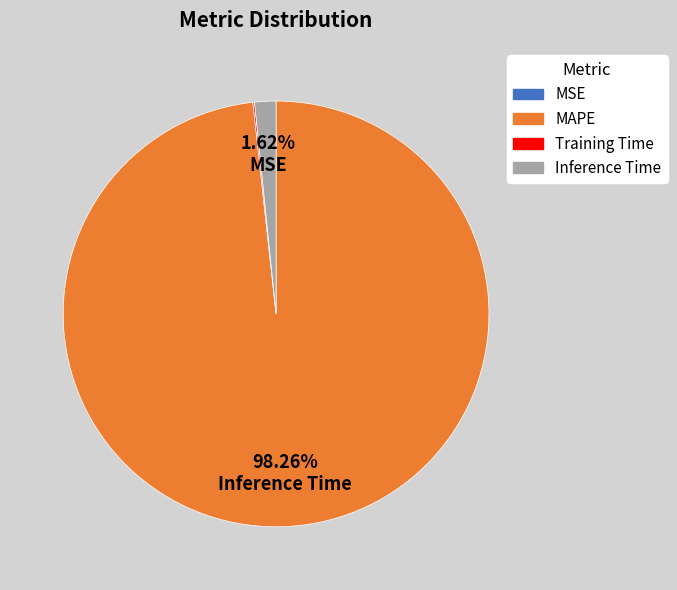

Is there a majority slice in this chart?

Yes